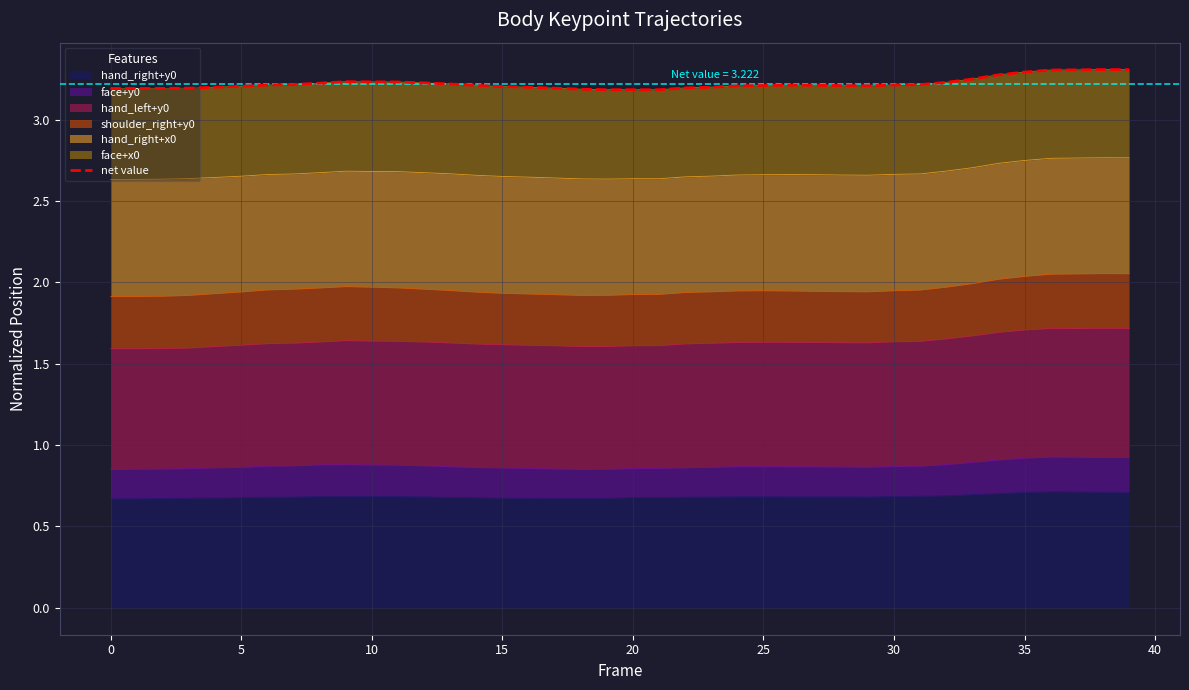

True or false: hand_right+y0 has a value of 1.1 at 15.

False